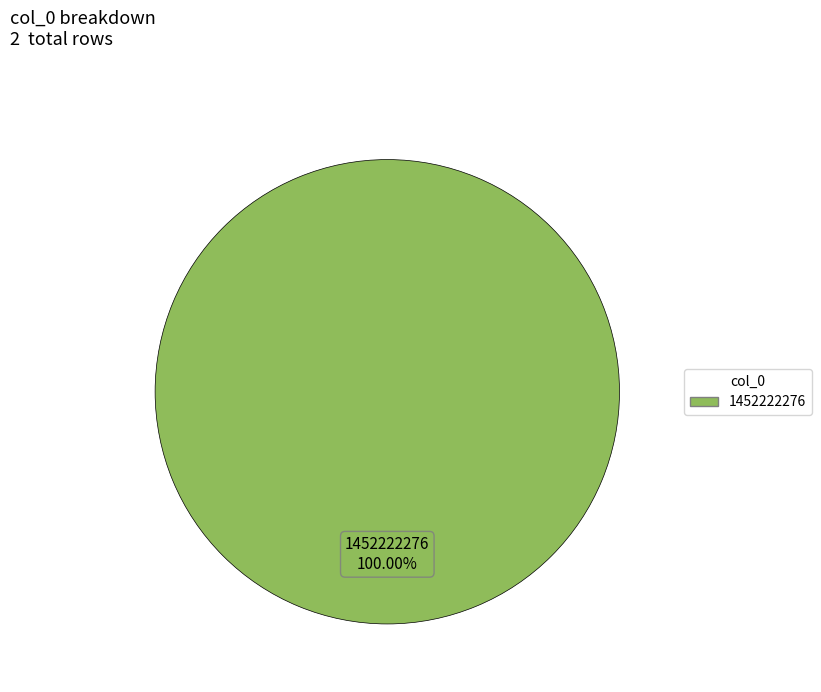

Is there a majority slice in this chart?

Yes